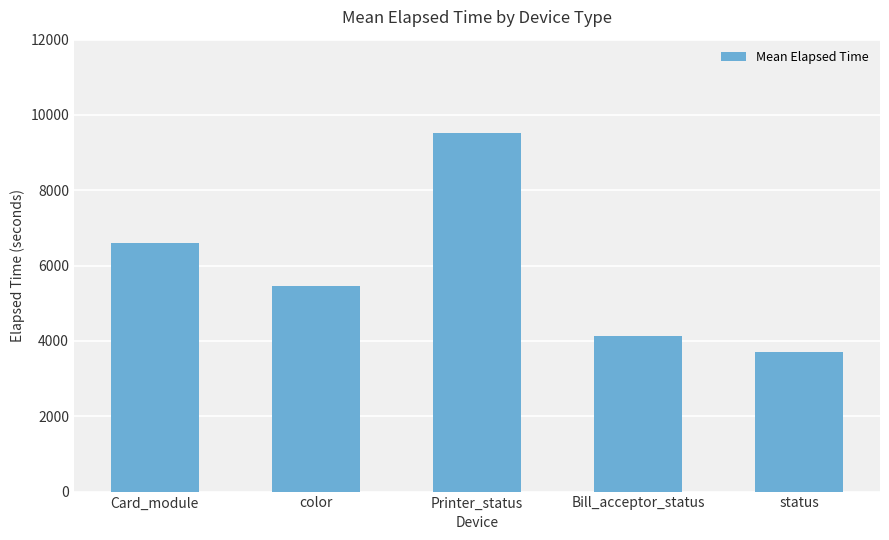

Reading right to left, what are all the values shown in this chart?

3703	4122	9520	5447	6614